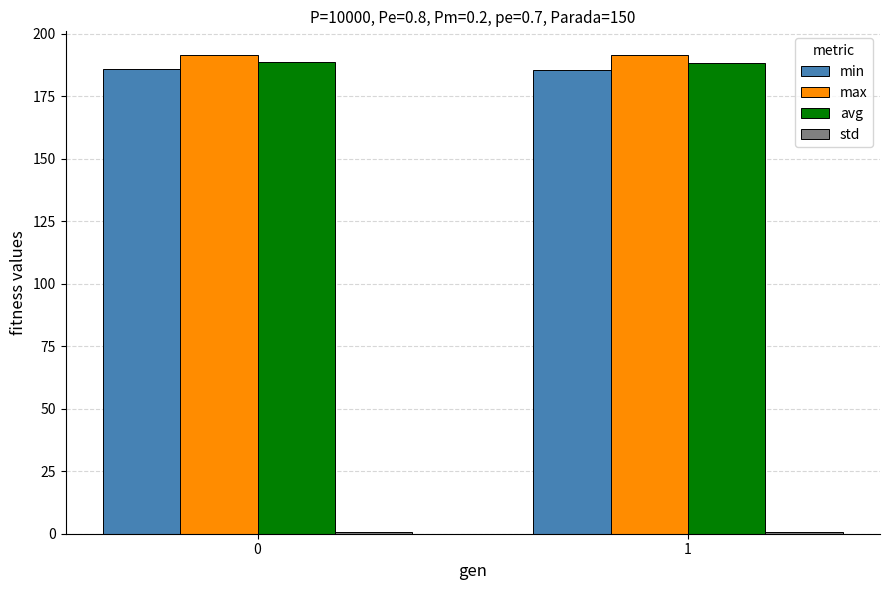

What is the value of the max bar at the 1st from the left?

191.5